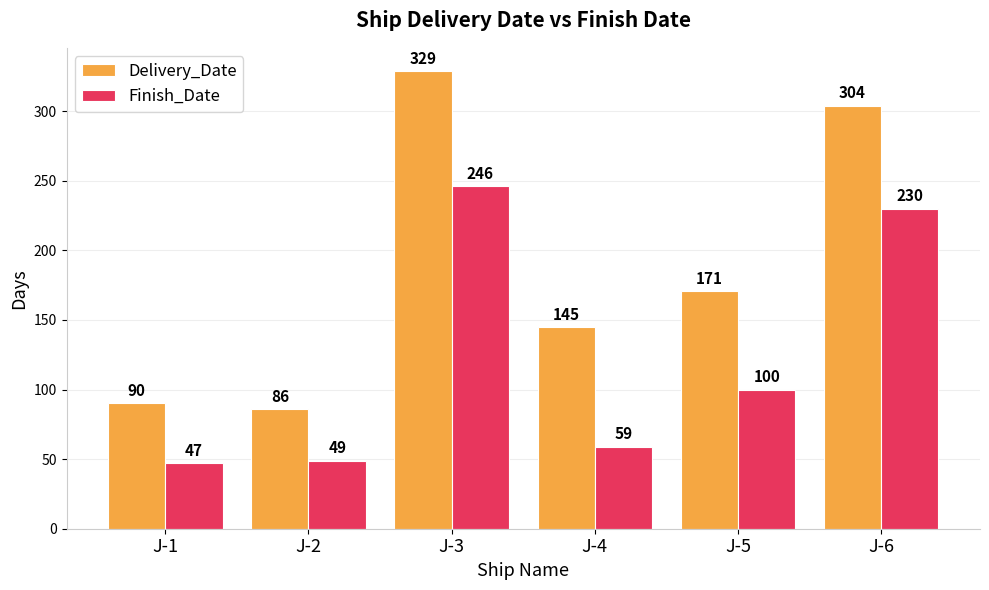

Reading left to right, what are all the values shown in this chart?

Delivery_Date: 90	86	329	145	171	304
Finish_Date: 47	49	246	59	100	230